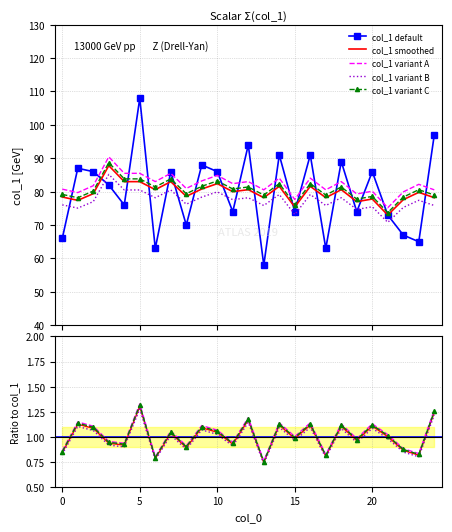

Rank the categories by value from highest to lowest.

5, 24, 12, 14, 16, 18, 9, 1, 2, 7, 10, 20, 3, 4, 11, 15, 19, 21, 8, 22, 0, 23, 6, 17, 13